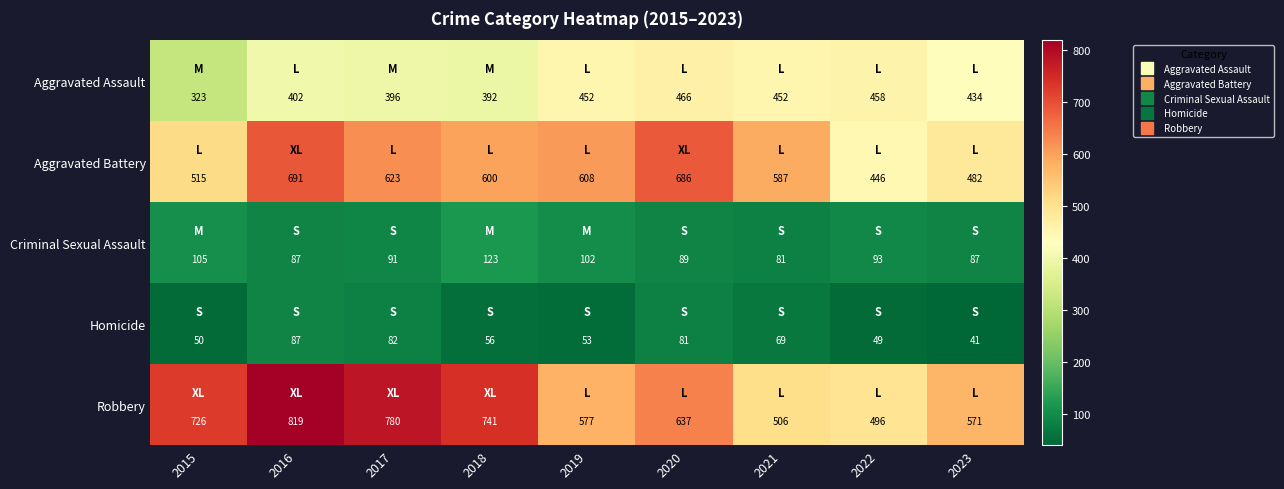

Which category has the lowest value across all series?

2023